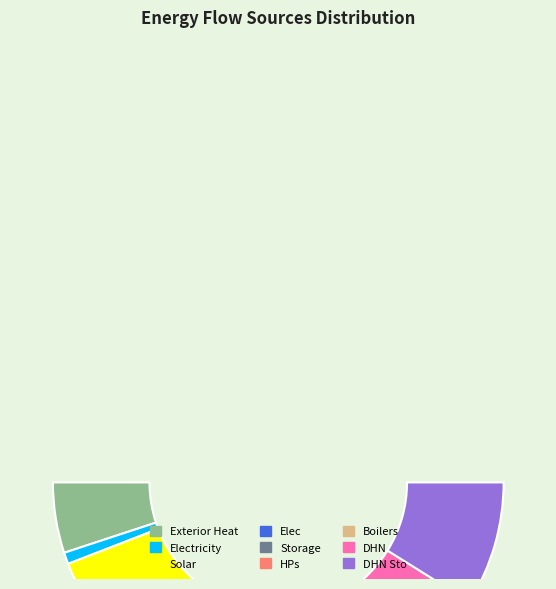

To the nearest percent, what percentage of the pie is DHN?

26%